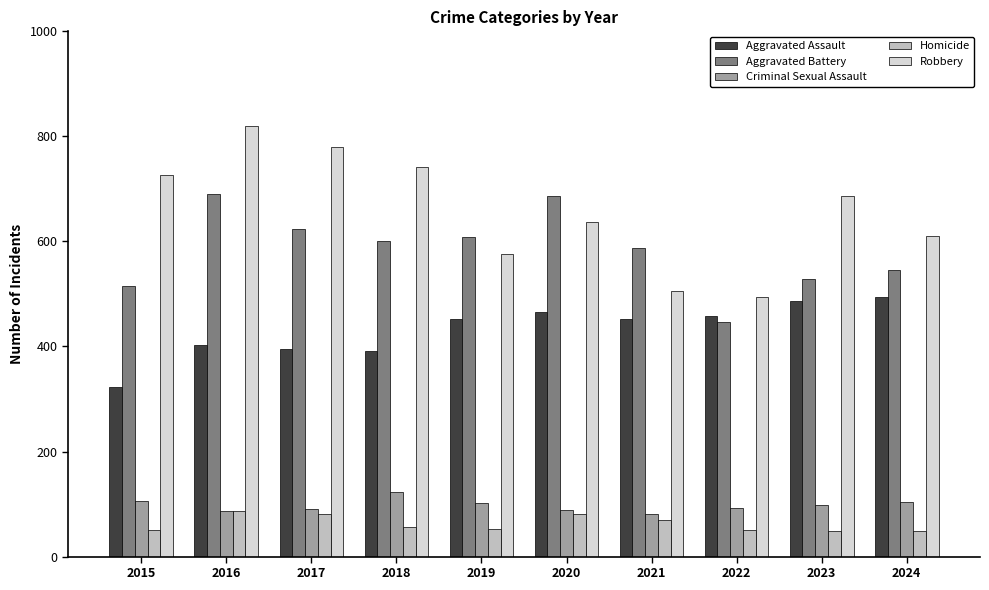

The value of Robbery at 2021 is 506. True or false?

True